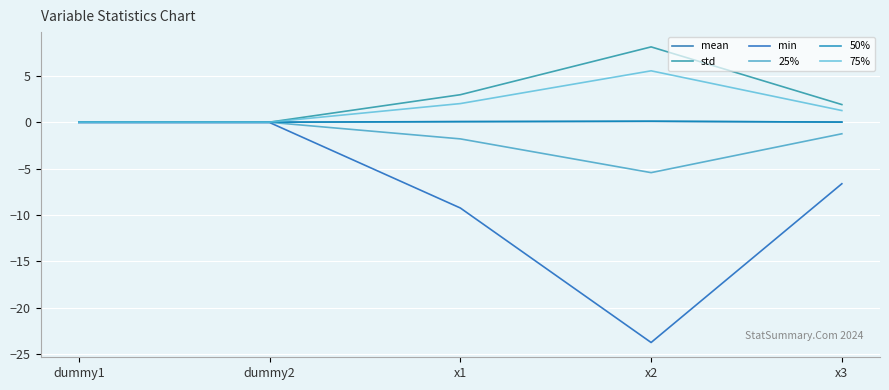

Between dummy2 and x2, which is larger?

x2